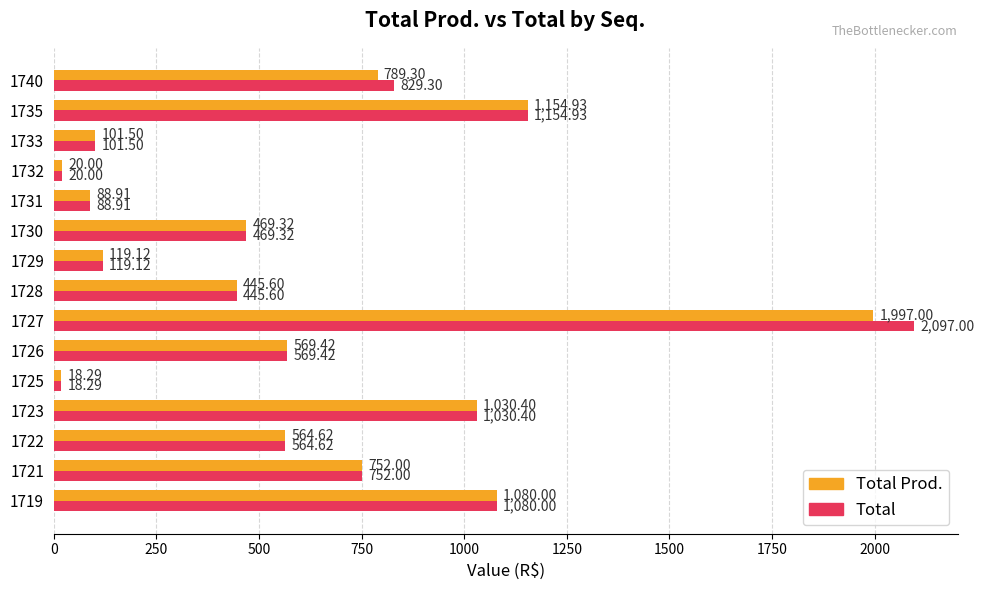

Which series has the largest total across all categories?

Total